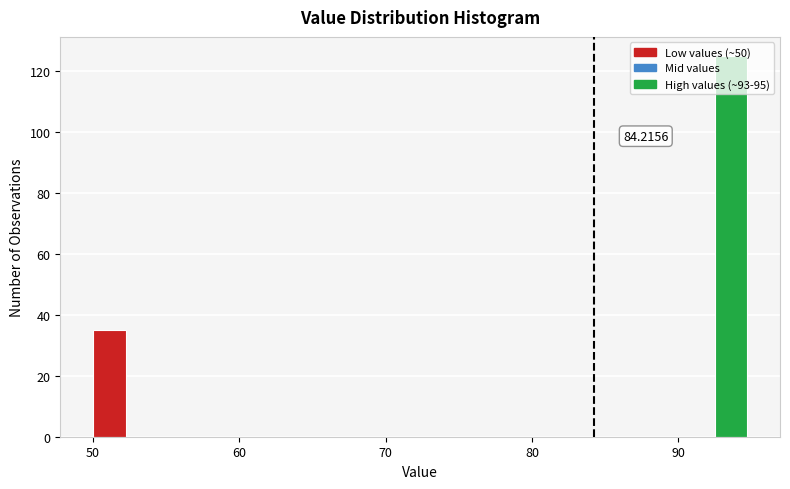

Around what value on the x-axis is the tallest bar? Give the approximate position of its centre, as read against the axis.

94